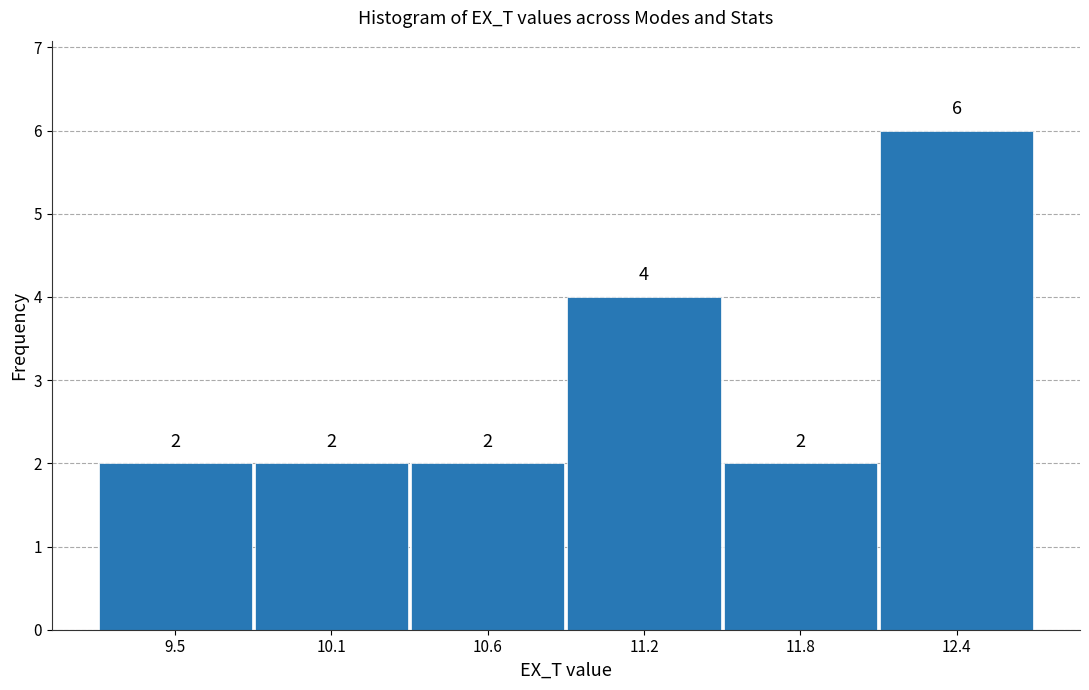

Reading left to right, extract all data points from this chart.

9.5=2	10.1=2	10.6=2	11.2=4	11.8=2	12.4=6